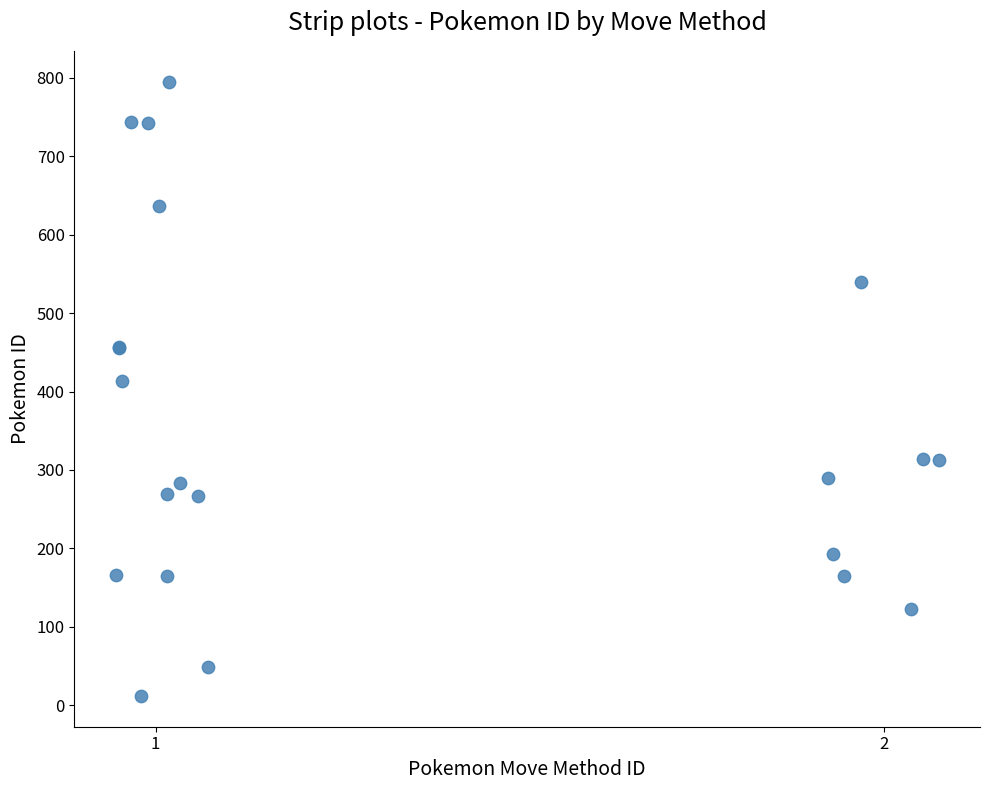

What Y value in the scatter plot is closest to 403?

414